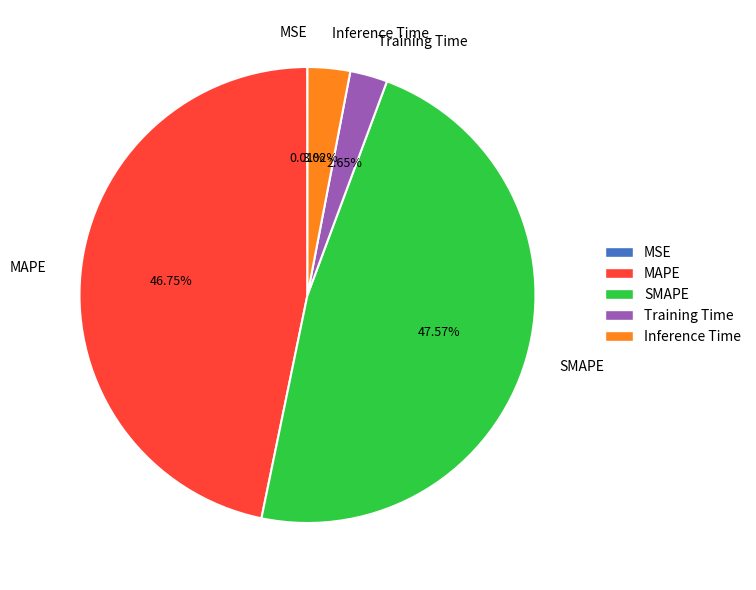

Which category has the biggest portion of the pie?

SMAPE